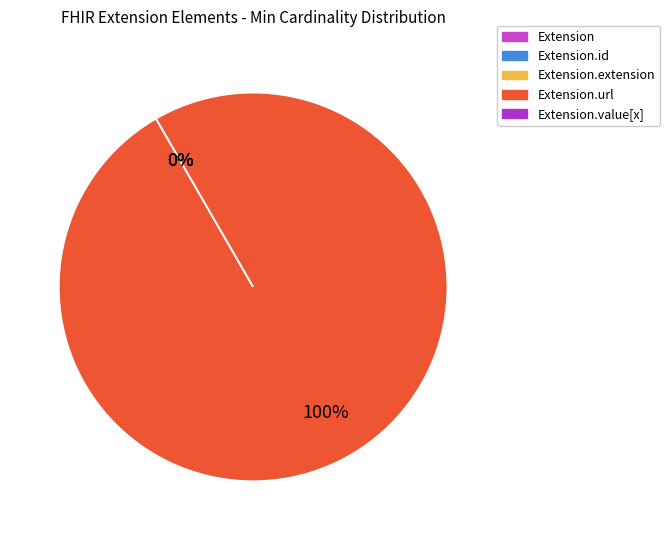

Rank the categories by value from lowest to highest.

Extension, Extension.id, Extension.extension, Extension.value[x], Extension.url